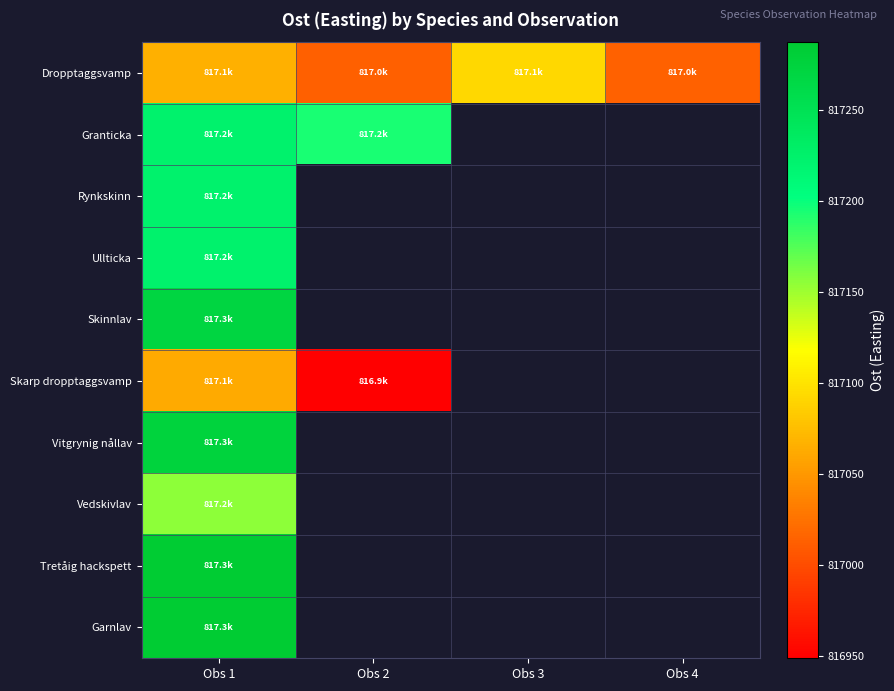

How many categories are shown in the chart?

4